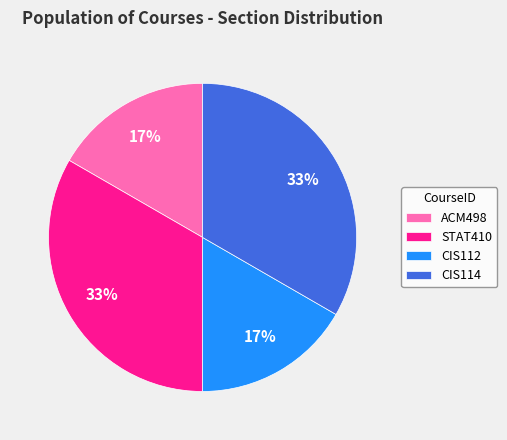

Is there a majority slice in this chart?

No